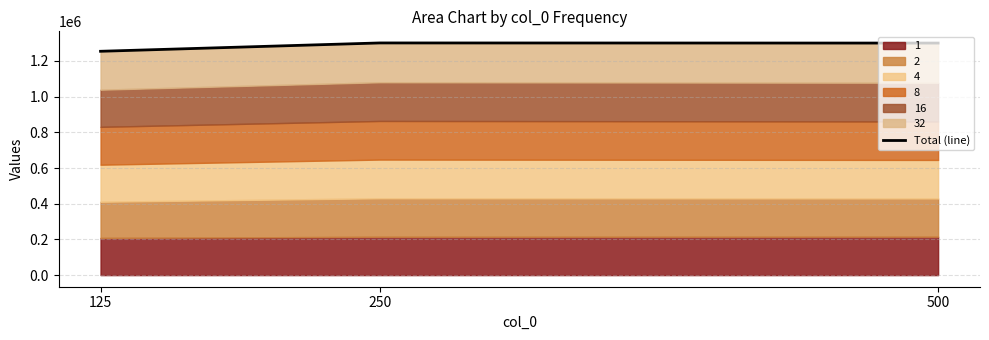

What is the maximum value shown in the chart?

1300770